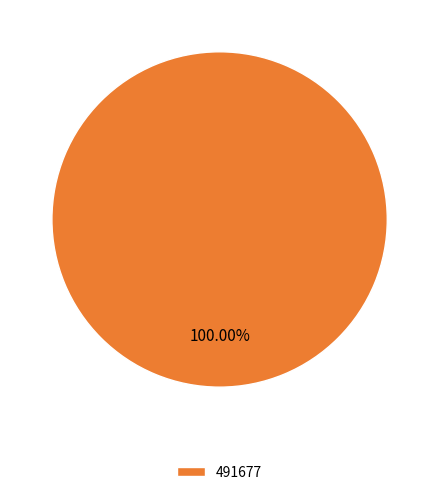

Which slice represents more than half of the pie?

491677